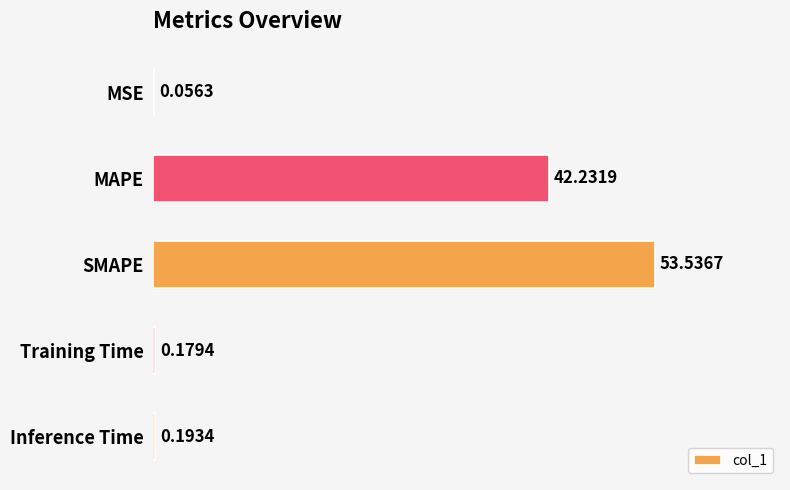

Between SMAPE and Training Time, which is larger?

SMAPE